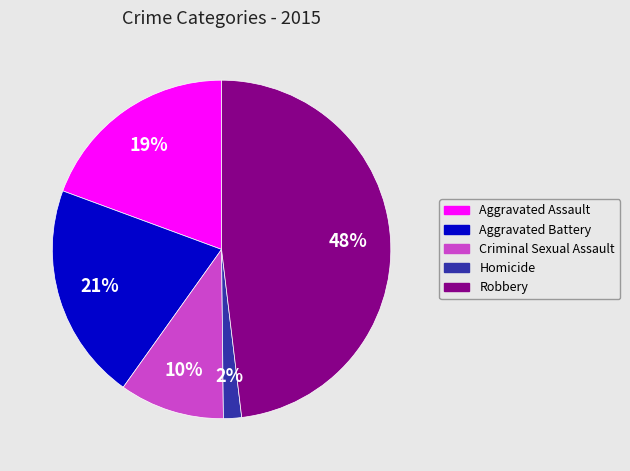

To the nearest percent, what is the combined percentage of Aggravated Battery and Aggravated Assault?

40%